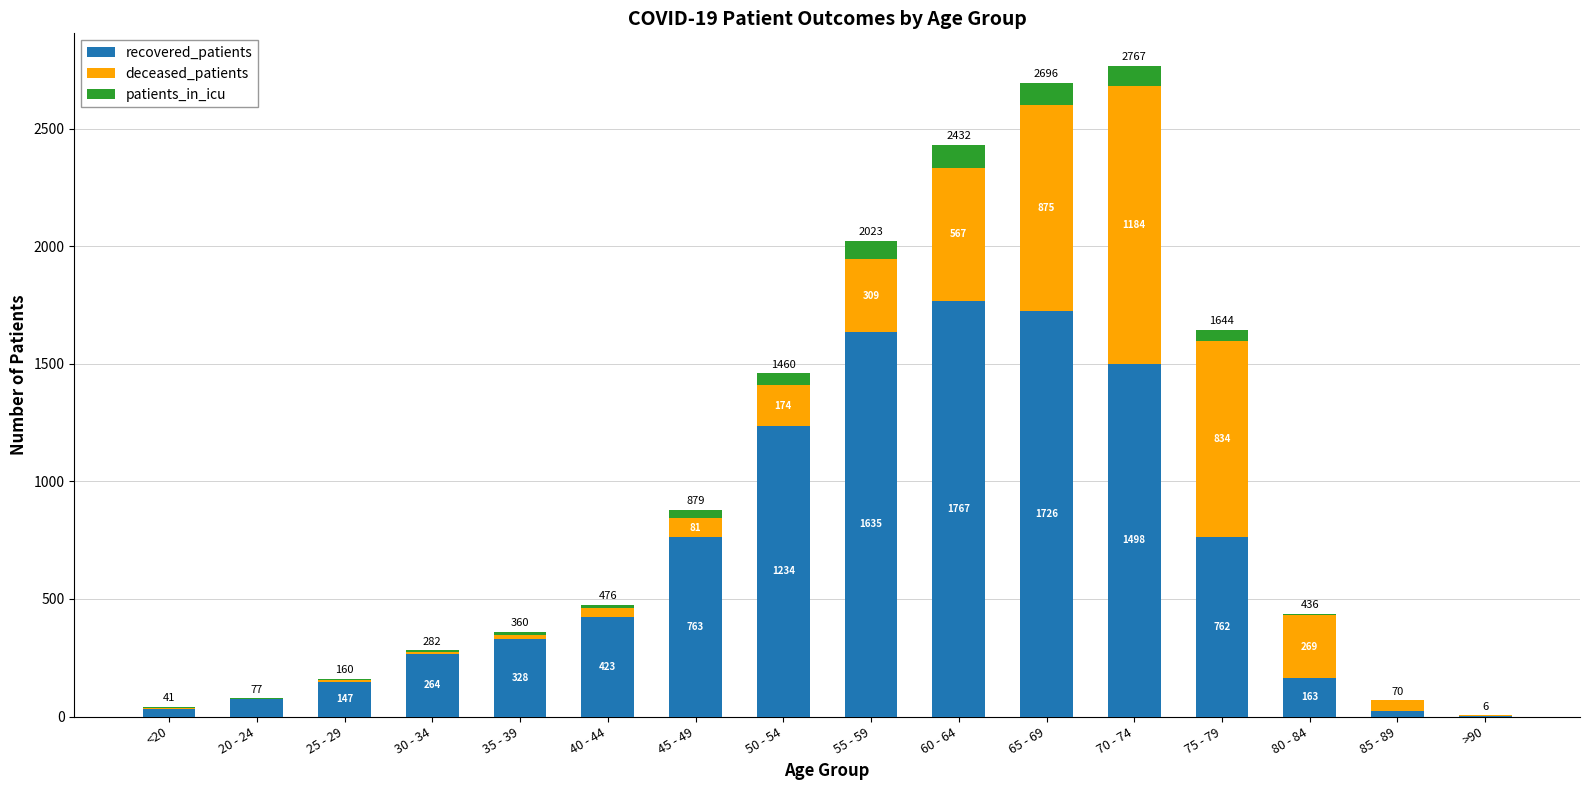

At which category is the sum across all series the highest?

70 - 74